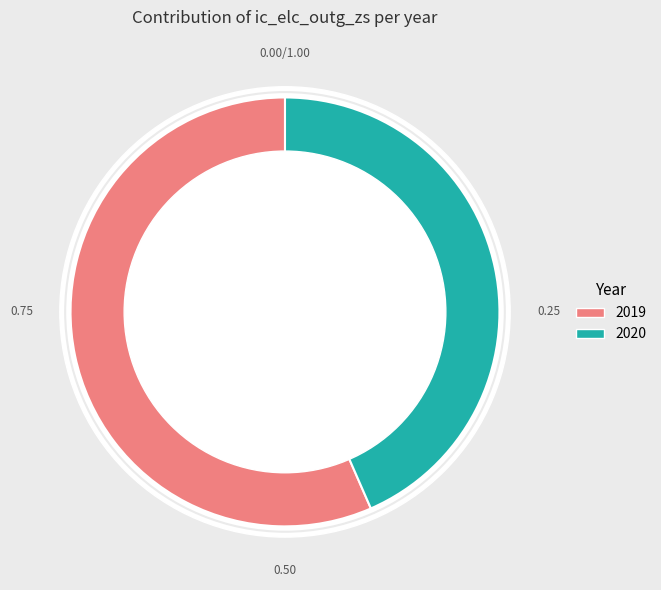

Is there any slice that represents more than half of the pie?

Yes